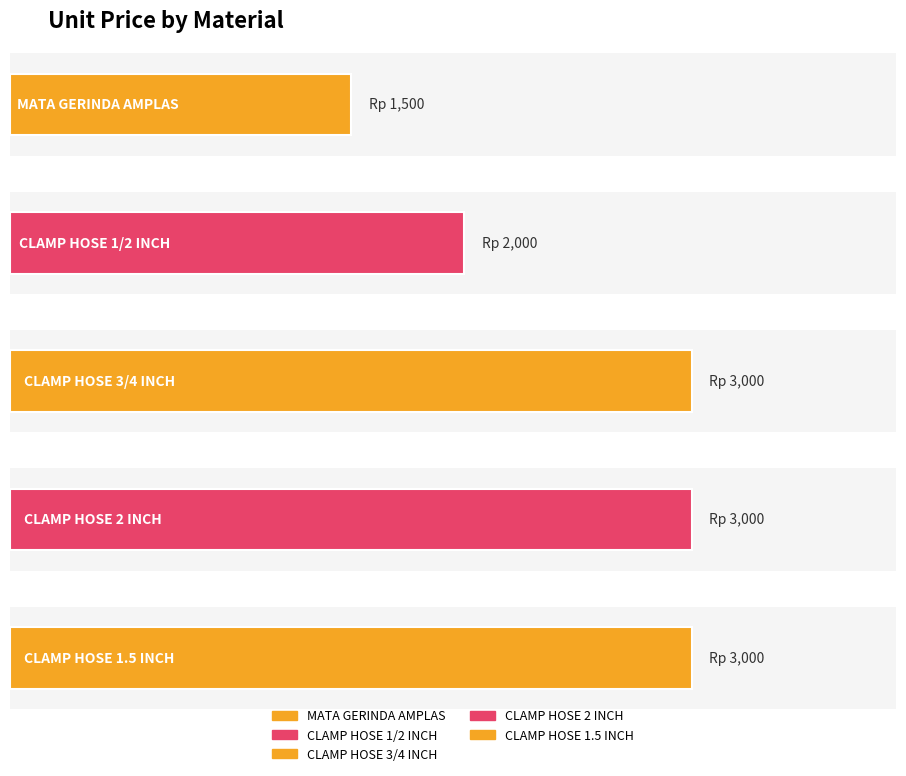

Approximately how many times larger is the value at CLAMP HOSE 3/4 INCH compared to CLAMP HOSE 1.5 INCH?

1.0